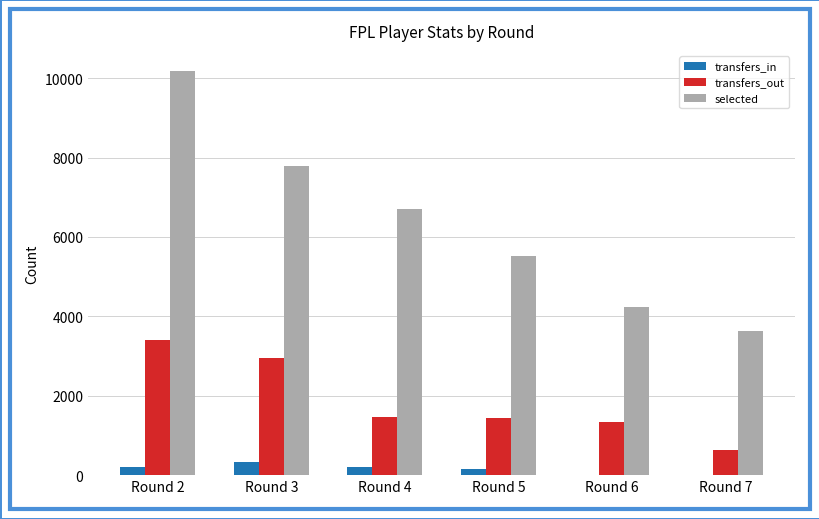

At which category does the chart reach its peak across all series?

Round 2